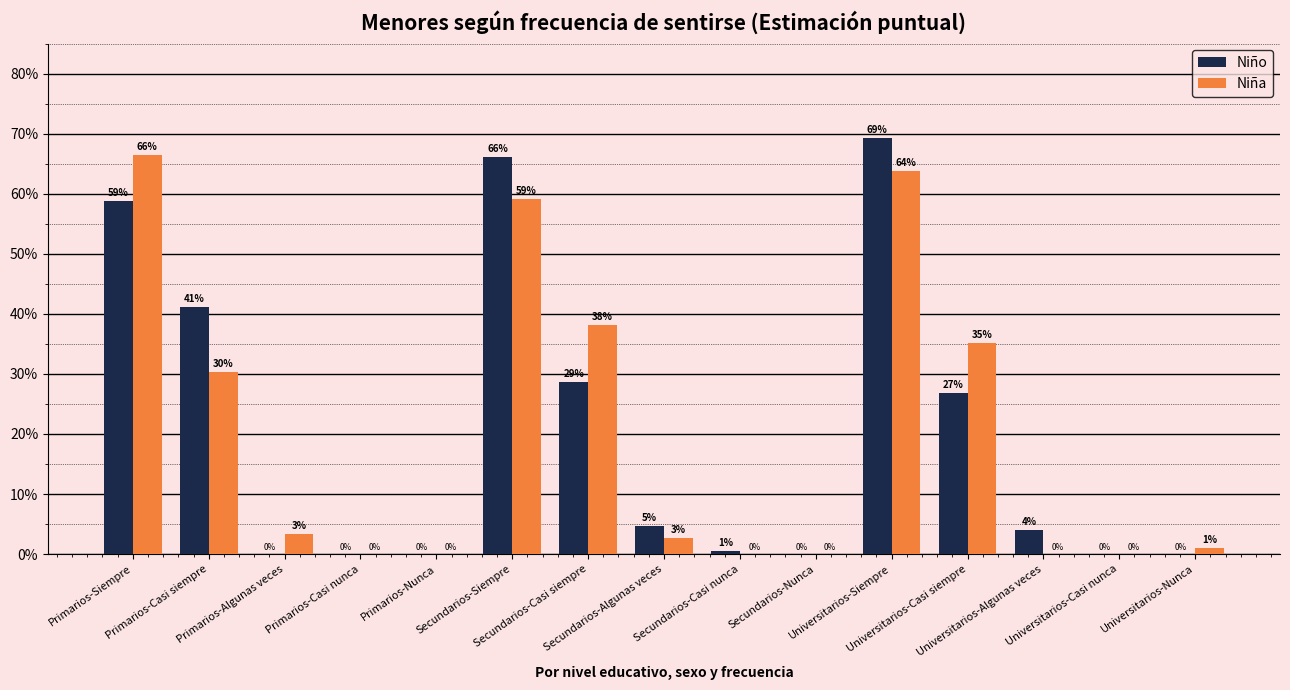

Which has a higher value, Secundarios-Siempre or Primarios-Algunas veces?

Secundarios-Siempre